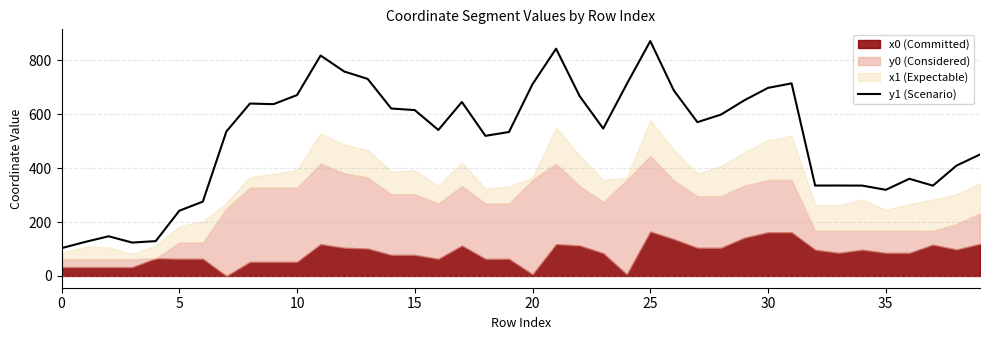

What is the maximum value for y1 (Scenario)?

872.0